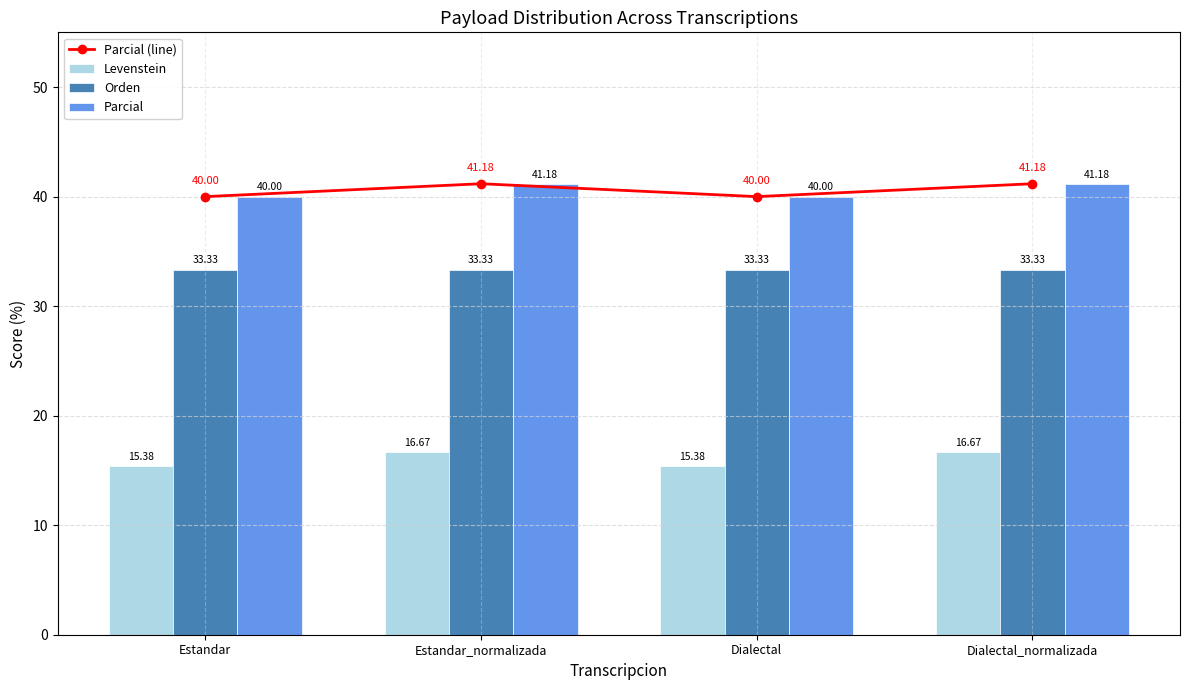

List the series in order of their peak value, highest first.

Parcial (line), Parcial, Orden, Levenstein